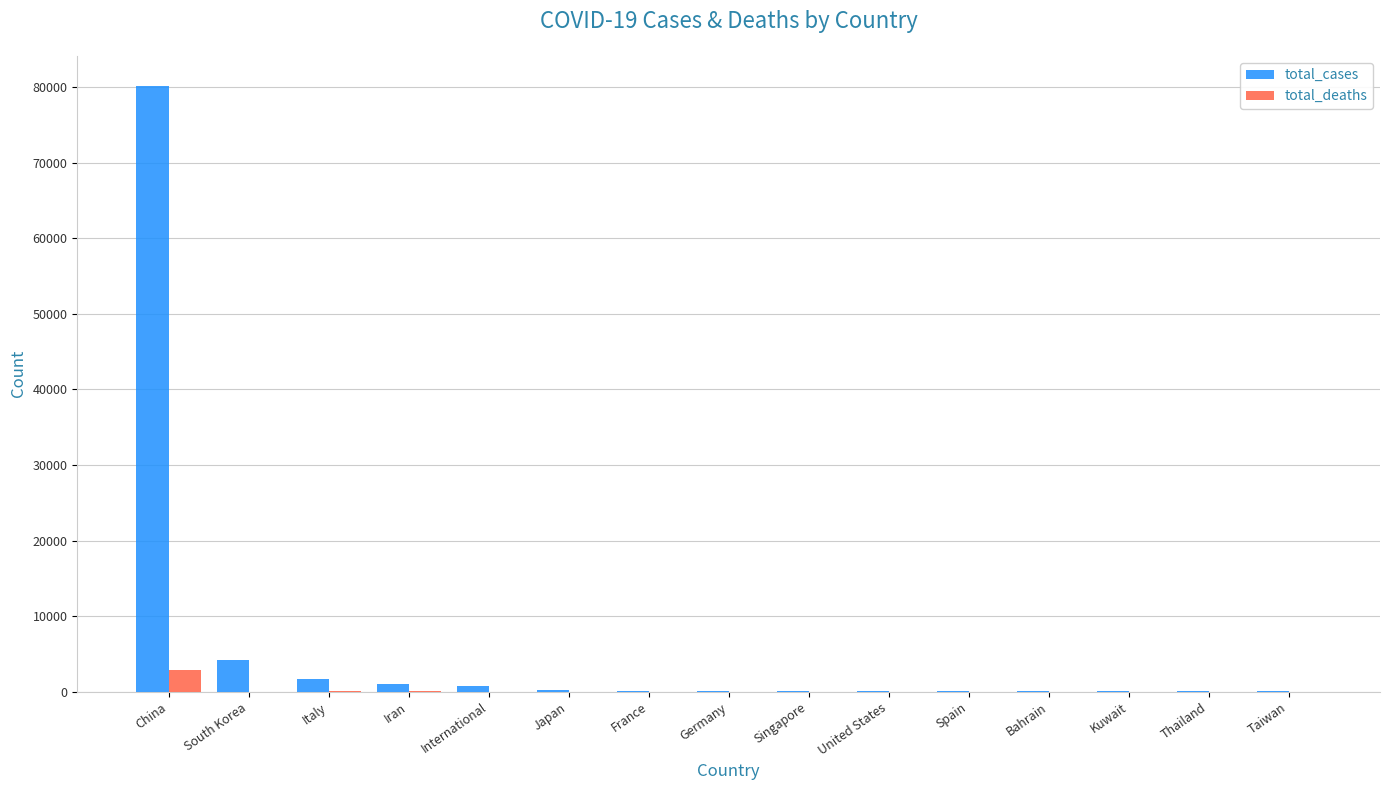

What is the sum of all total_cases values?

88685